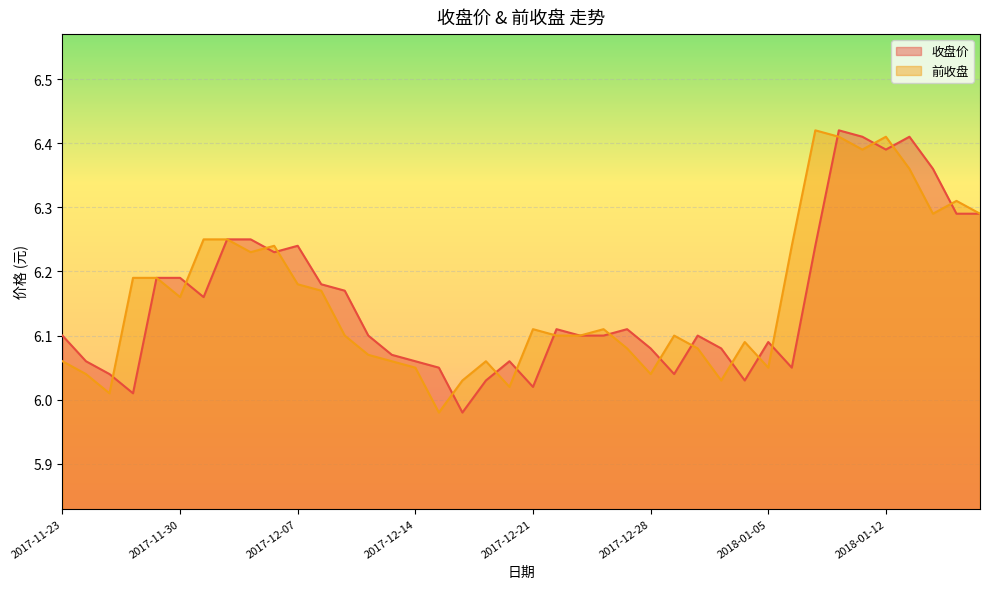

What is the total value across all series at 2018-01-09?

12.7